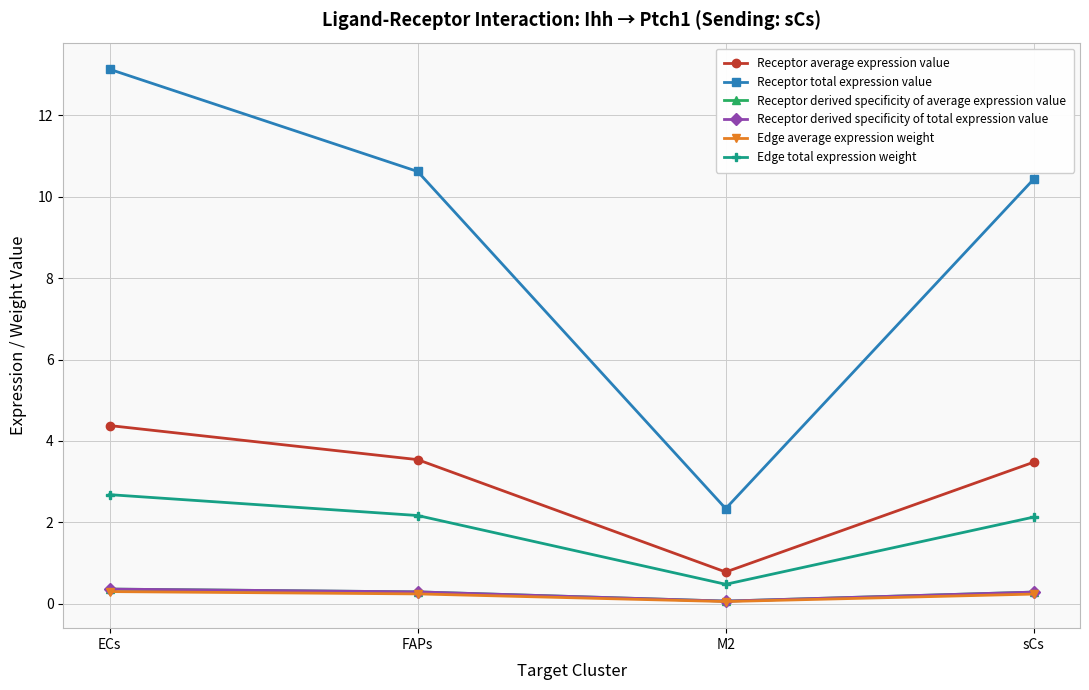

What is the minimum value for Receptor derived specificity of total expression value?

0.1